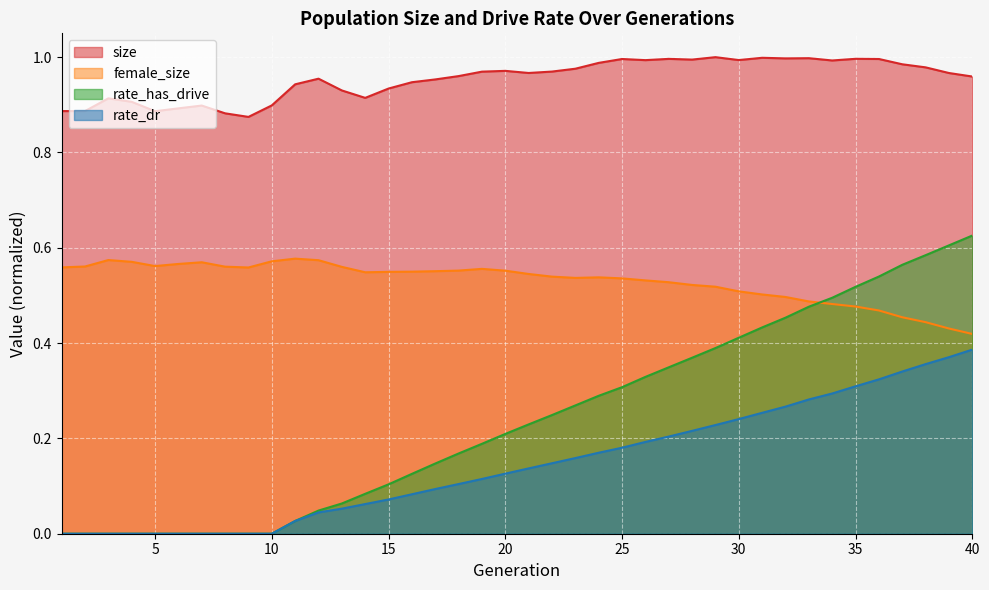

Reading left to right, list all the values displayed in this chart.

size: 0.9	0.9	0.9	0.9	0.9	0.9	0.9	0.9	0.9	0.9	0.9	1.0	0.9	0.9	0.9	0.9	1.0	1.0	1.0	1.0	1.0	1.0	1.0	1.0	1.0	1.0	1.0	1.0	1.0	1.0	1.0	1.0	1.0	1.0	1.0	1.0	1.0	1.0	1.0	1.0
female_size: 0.6	0.6	0.6	0.6	0.6	0.6	0.6	0.6	0.6	0.6	0.6	0.6	0.6	0.5	0.5	0.5	0.6	0.6	0.6	0.6	0.5	0.5	0.5	0.5	0.5	0.5	0.5	0.5	0.5	0.5	0.5	0.5	0.5	0.5	0.5	0.5	0.5	0.4	0.4	0.4
rate_dr: 0.0	0.0	0.0	0.0	0.0	0.0	0.0	0.0	0.0	0.0	0.0	0.0	0.1	0.1	0.1	0.1	0.1	0.1	0.1	0.1	0.1	0.1	0.2	0.2	0.2	0.2	0.2	0.2	0.2	0.2	0.3	0.3	0.3	0.3	0.3	0.3	0.3	0.4	0.4	0.4
rate_has_drive: 0.0	0.0	0.0	0.0	0.0	0.0	0.0	0.0	0.0	0.0	0.0	0.0	0.1	0.1	0.1	0.1	0.1	0.2	0.2	0.2	0.2	0.2	0.3	0.3	0.3	0.3	0.3	0.4	0.4	0.4	0.4	0.5	0.5	0.5	0.5	0.5	0.6	0.6	0.6	0.6